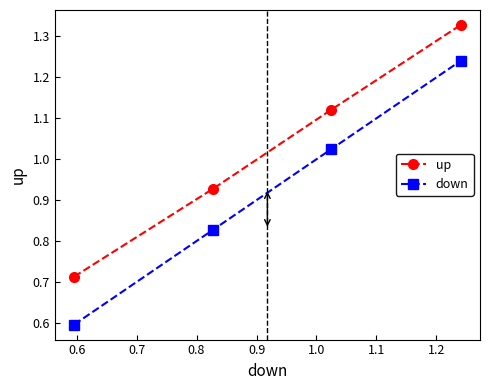

True or false: down and up intersect in this chart.

False